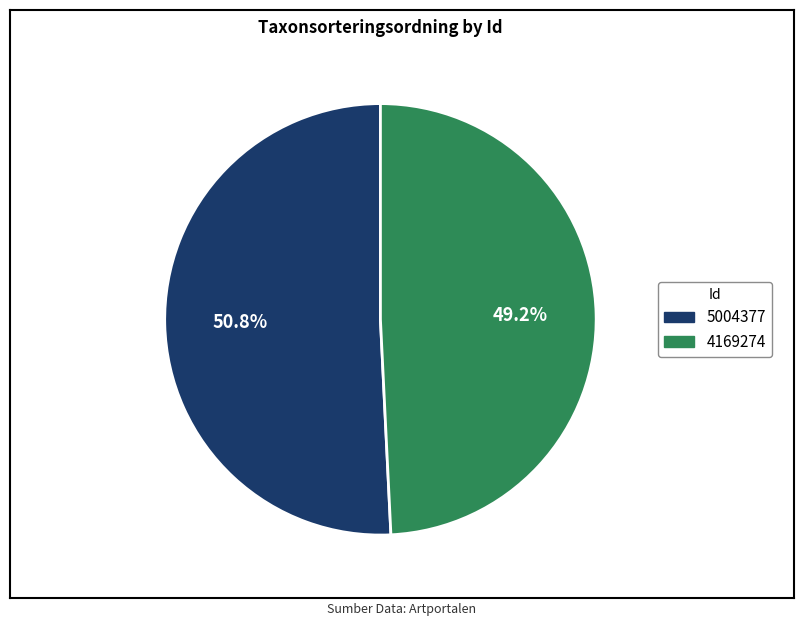

Is 5004377 the majority of the pie?

Yes